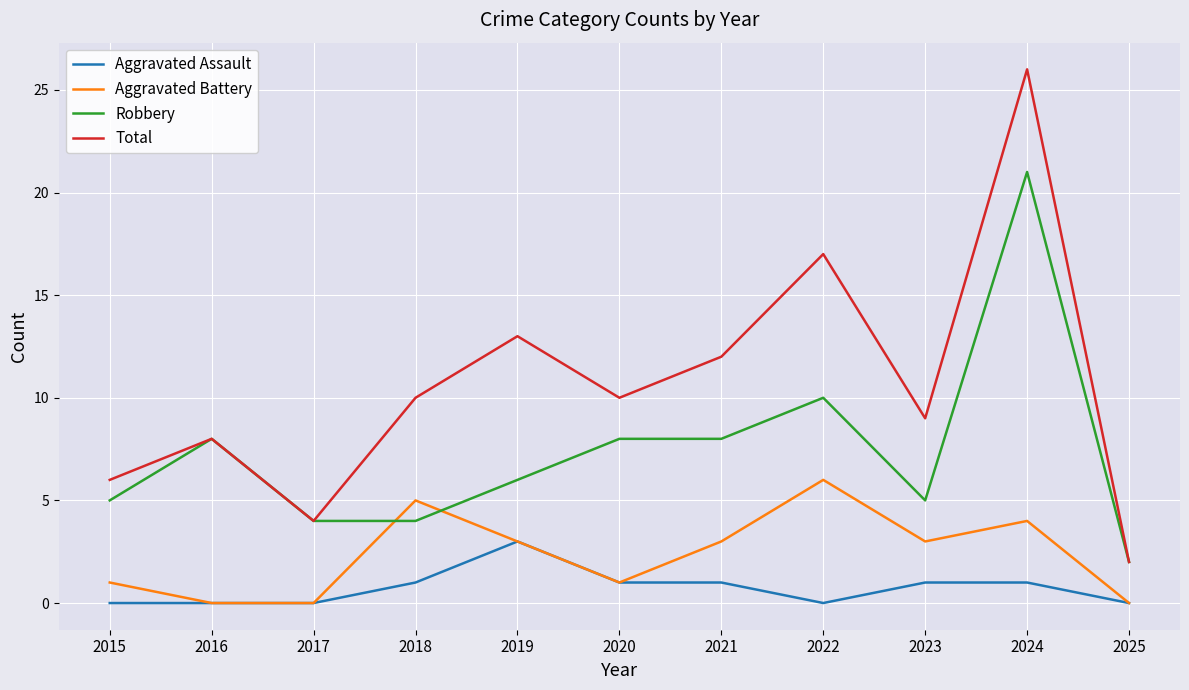

List the series in order of their overall mean, highest first.

Total, Robbery, Aggravated Battery, Aggravated Assault